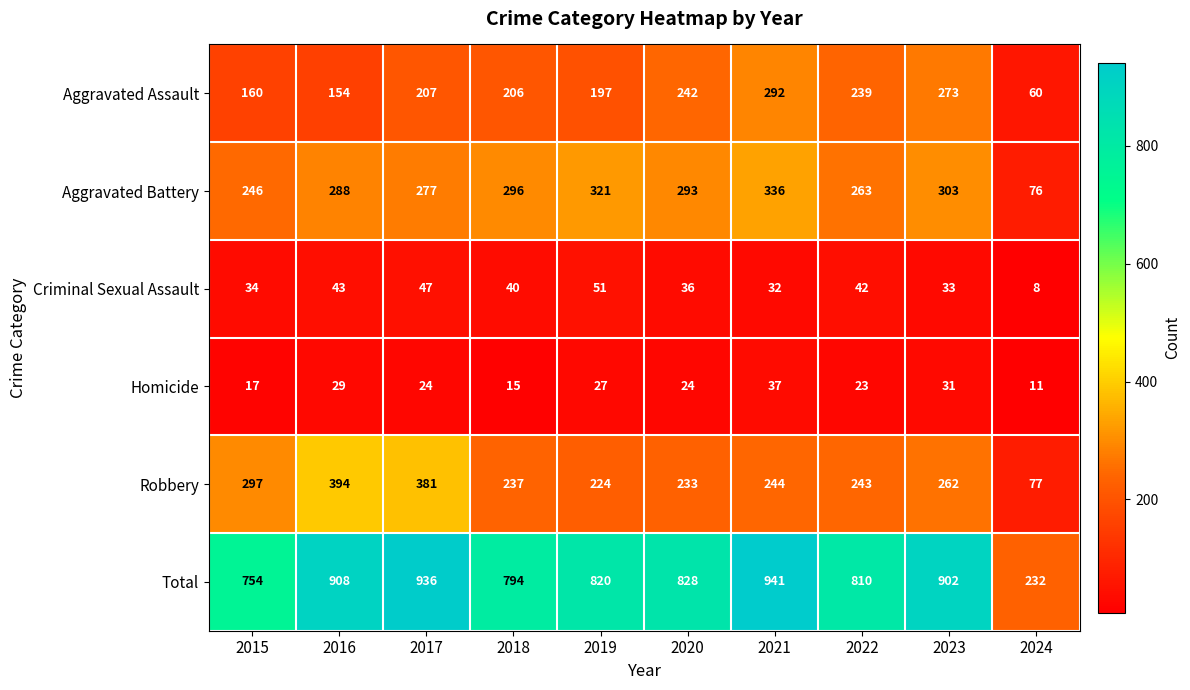

Which series has the widest spread of values?

Total